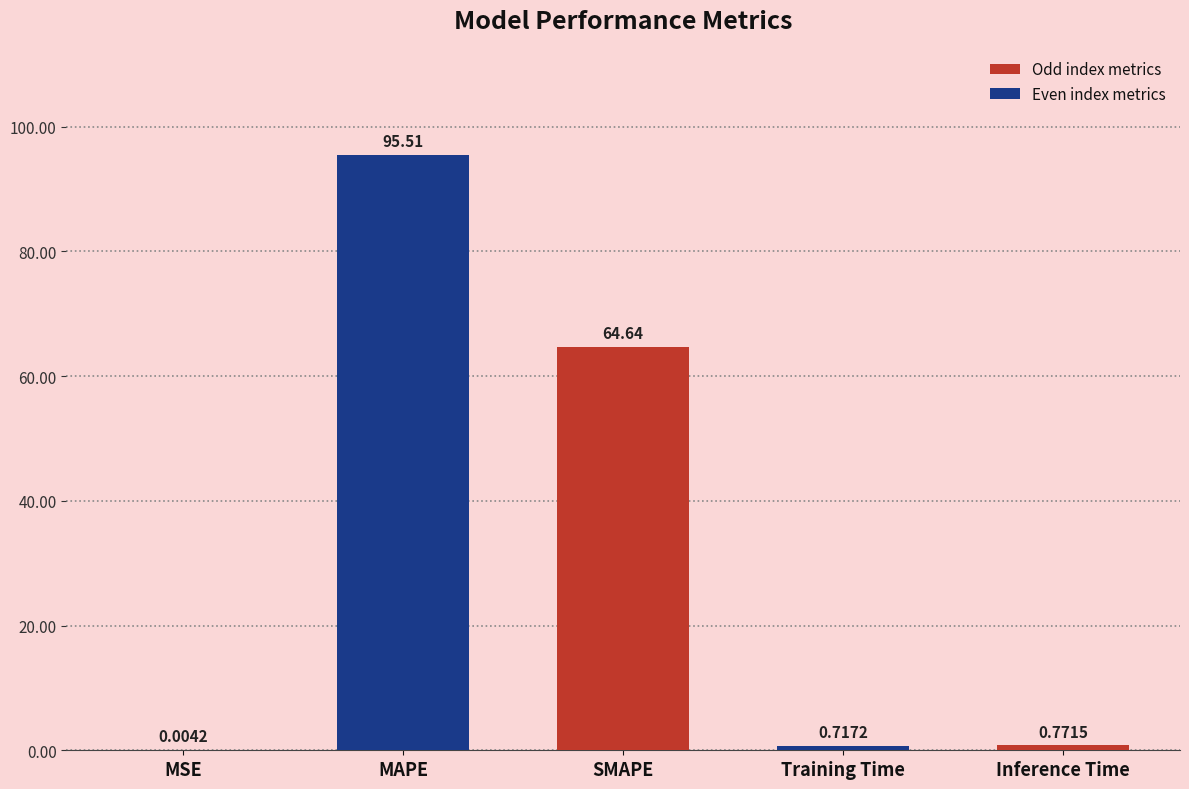

Which has a higher value, Inference Time or Training Time?

Inference Time